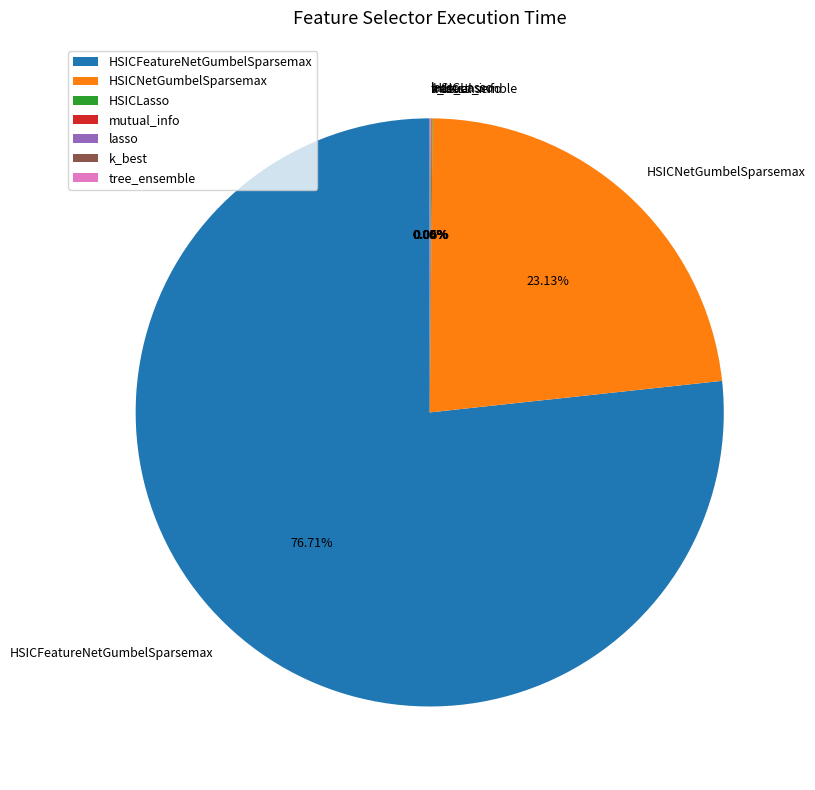

What is the ratio of the value at HSICFeatureNetGumbelSparsemax to the value at HSICNetGumbelSparsemax?

3.3